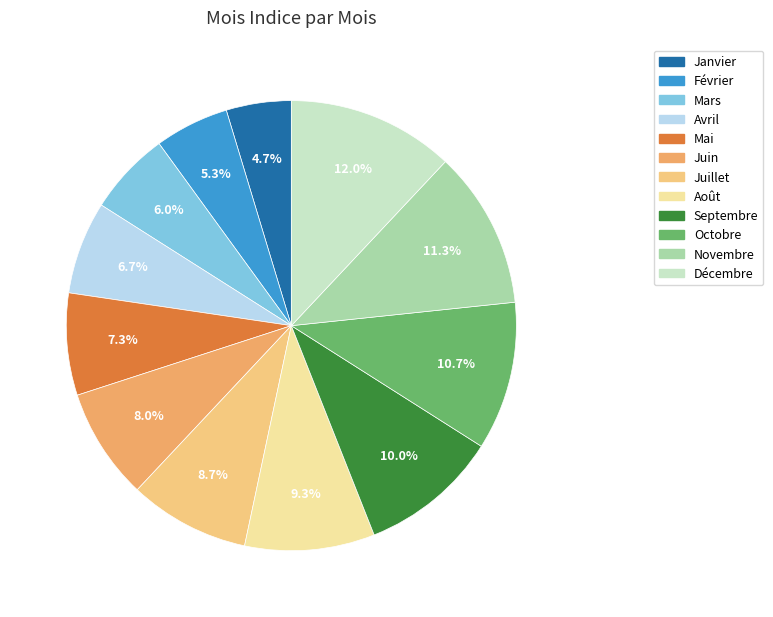

Which slice is the largest?

Décembre